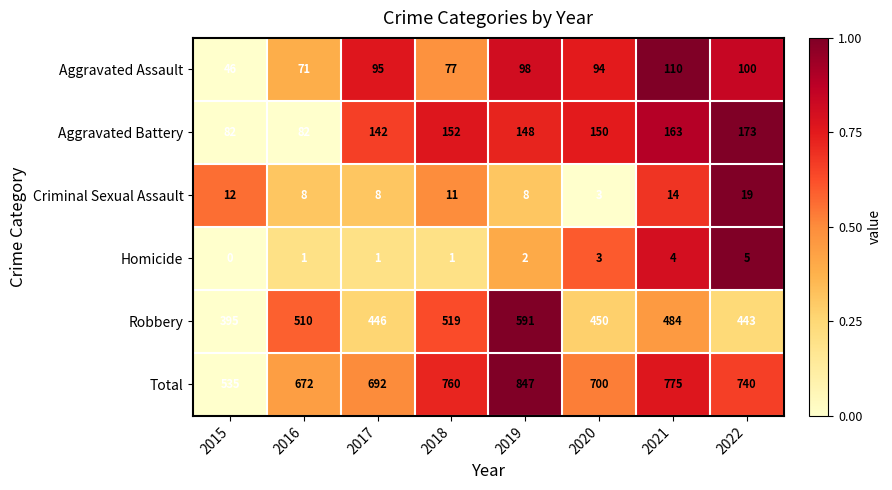

Which series has the largest total across all categories?

Total